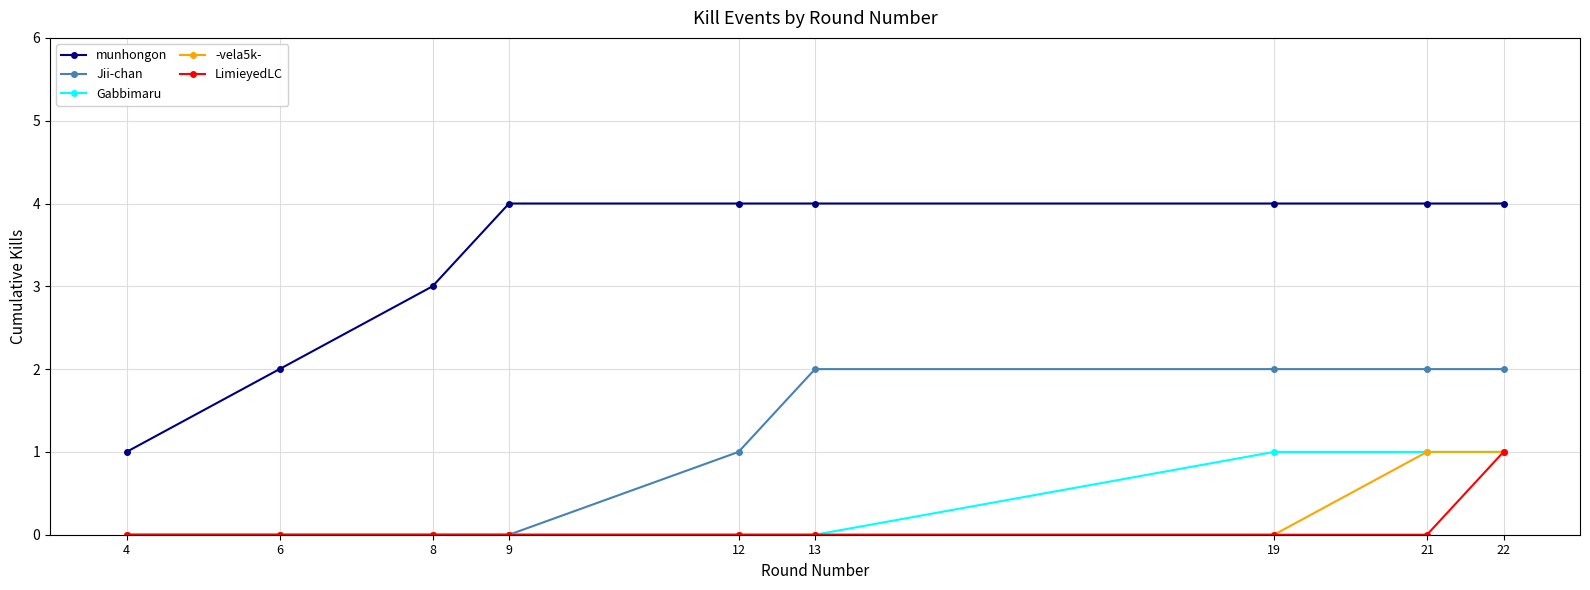

Is it true that Jii-chan equals 1 at 13?

False